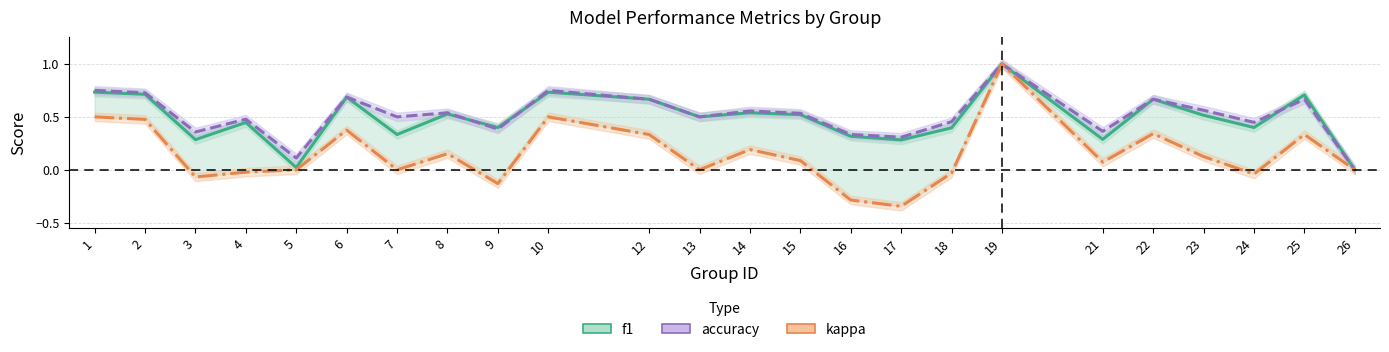

What is the sum of all f1 values?

11.7